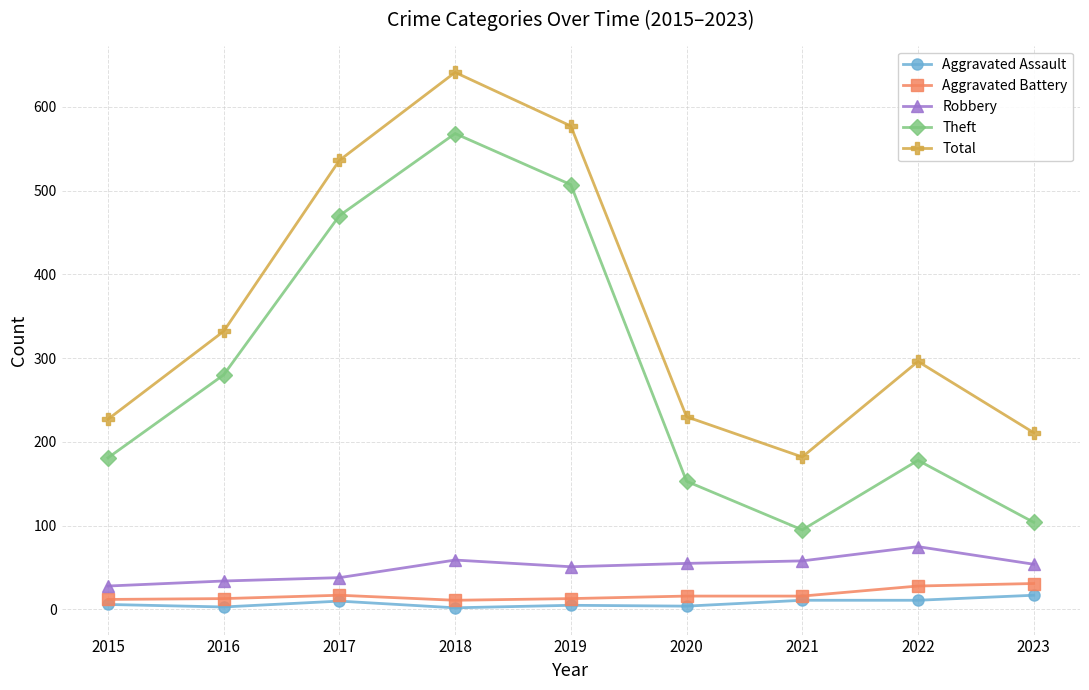

True or false: Aggravated Assault and Robbery intersect in this chart.

False